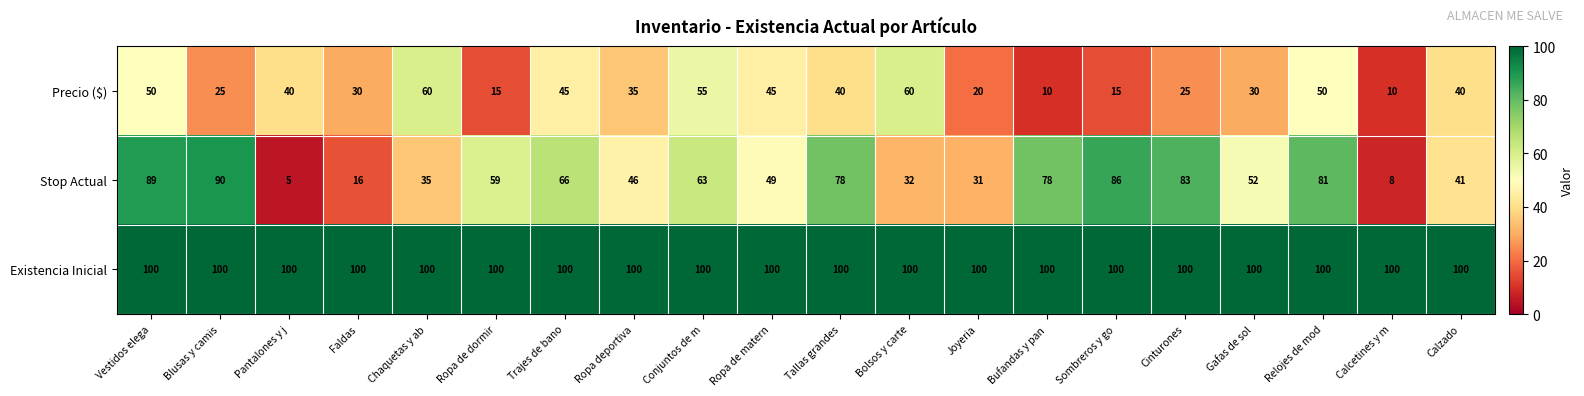

What is the average value of the Precio ($) series?

35